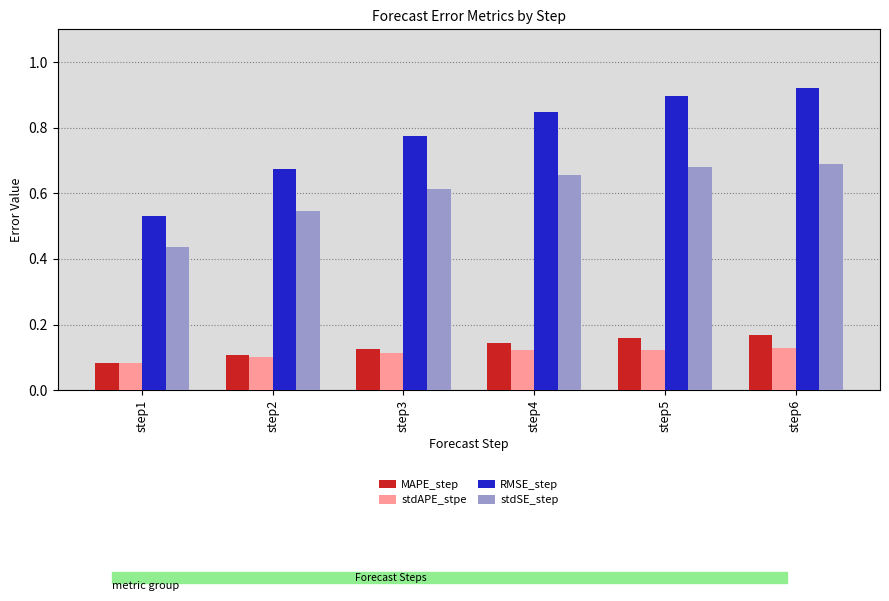

Which series changed the most between step2 and step3?

RMSE_step